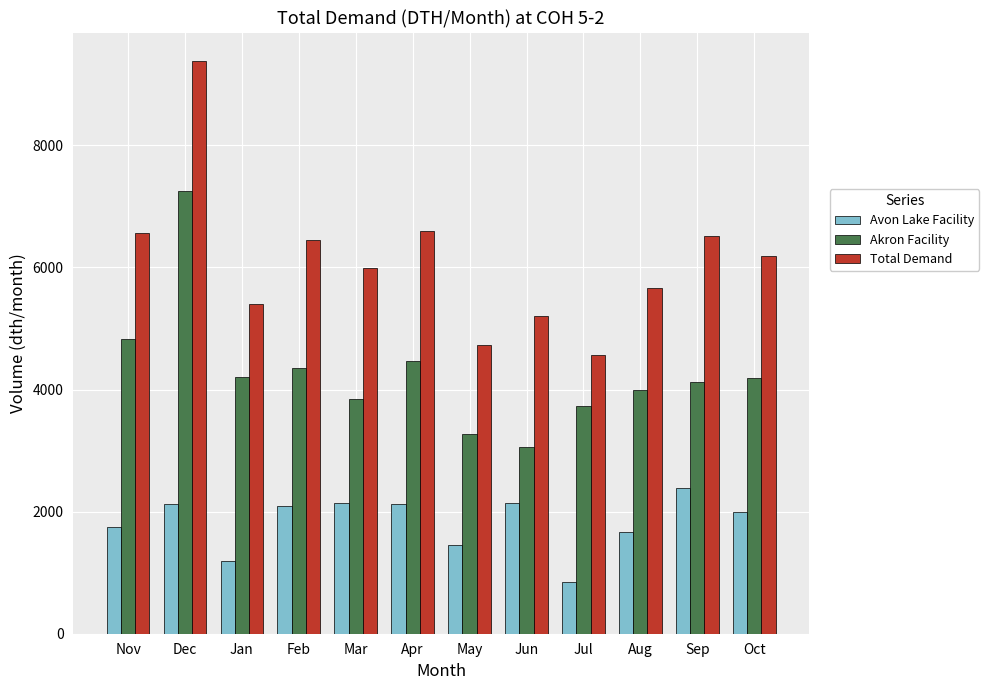

Rank the series at Nov from lowest to highest value.

Avon Lake Facility, Akron Facility, Total Demand